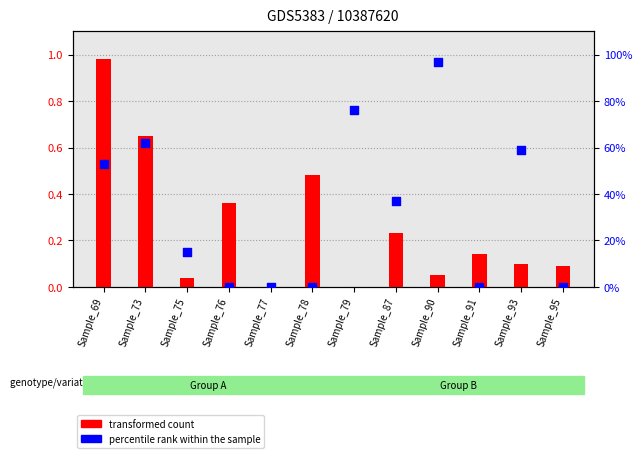

What is the total value across all series at Sample_73?

62.6